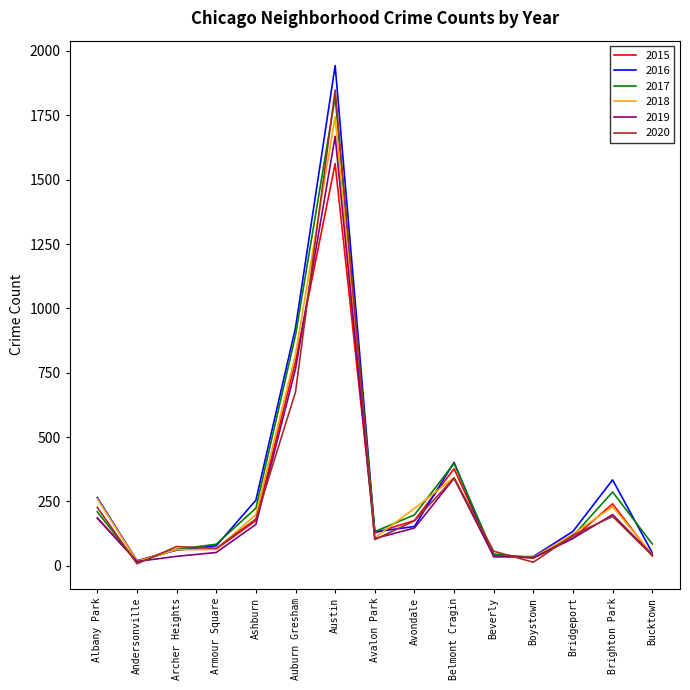

At which label does 2018 first exceed 123?

Albany Park